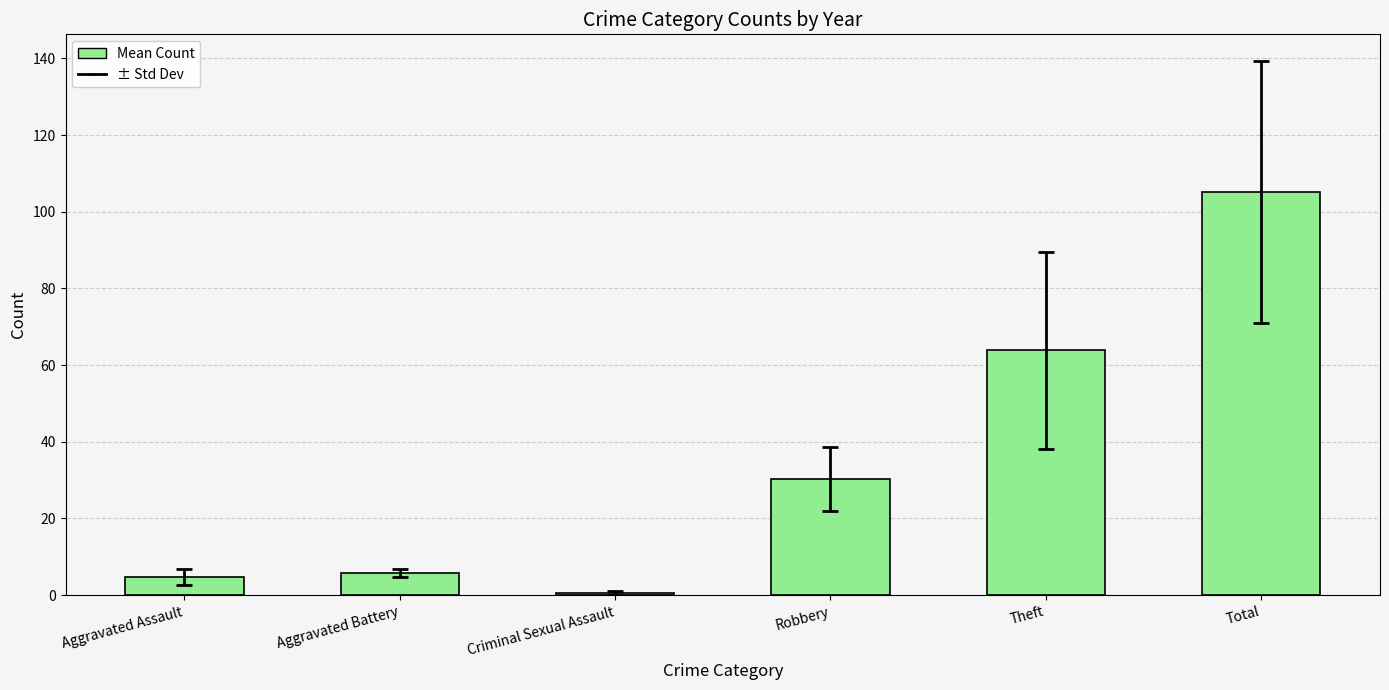

Reading left to right, what are all the values shown in this chart?

Aggravated Assault=4.7	Aggravated Battery=5.8	Criminal Sexual Assault=0.5	Robbery=30.3	Theft=63.8	Total=105.2